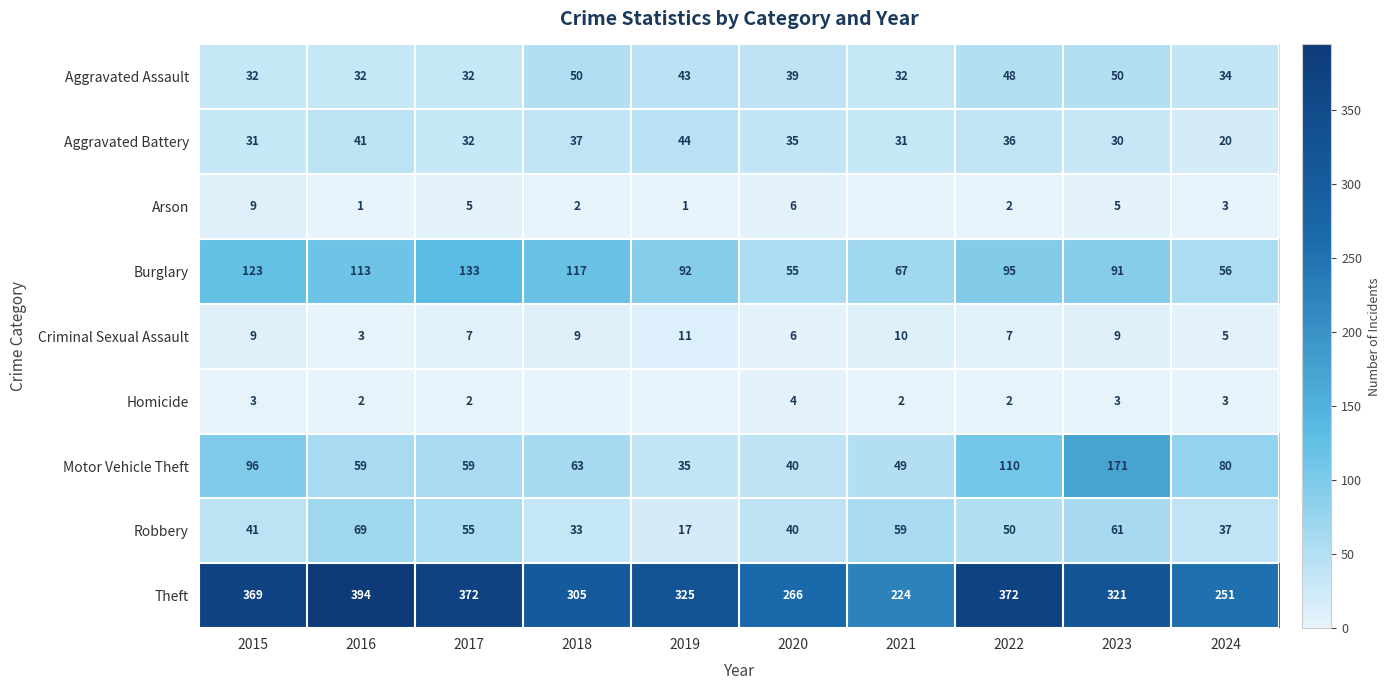

List the series in order of their peak value, lowest first.

Homicide, Arson, Criminal Sexual Assault, Aggravated Battery, Aggravated Assault, Robbery, Burglary, Motor Vehicle Theft, Theft